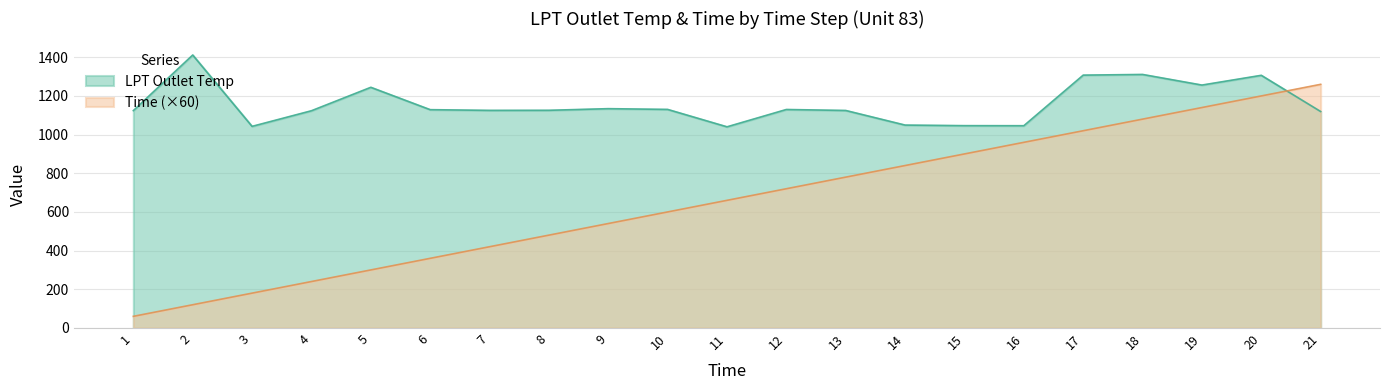

Does the chart have visible grid lines?

Yes